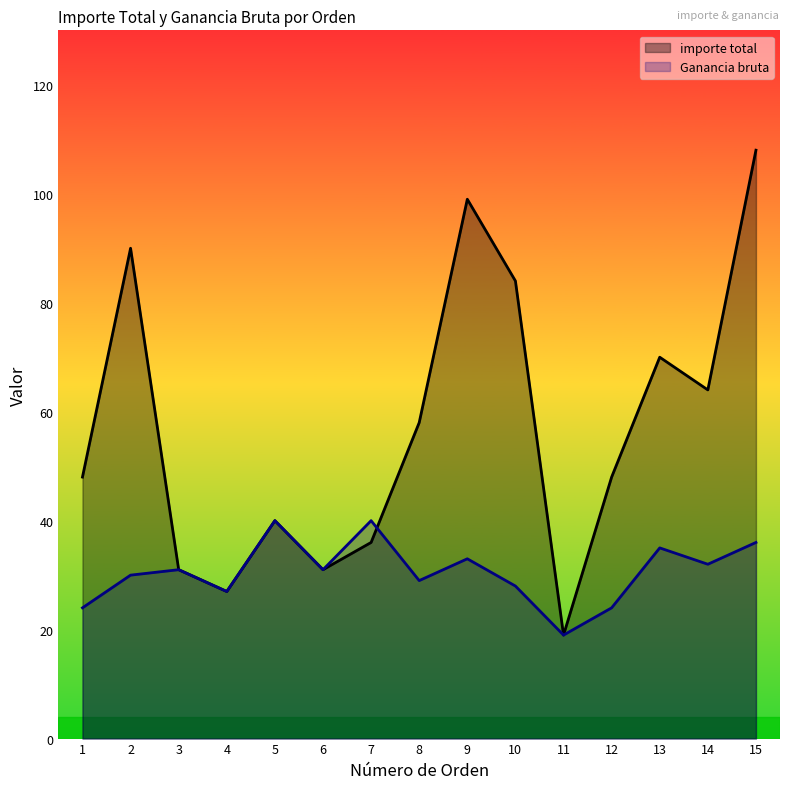

Reading left to right, list all the values displayed in this chart.

importe total: 1=48	2=90	3=31	4=27	5=40	6=31	7=36	8=58	9=99	10=84	11=19	12=48	13=70	14=64	15=108
Ganancia bruta: 1=24	2=30	3=31	4=27	5=40	6=31	7=40	8=29	9=33	10=28	11=19	12=24	13=35	14=32	15=36